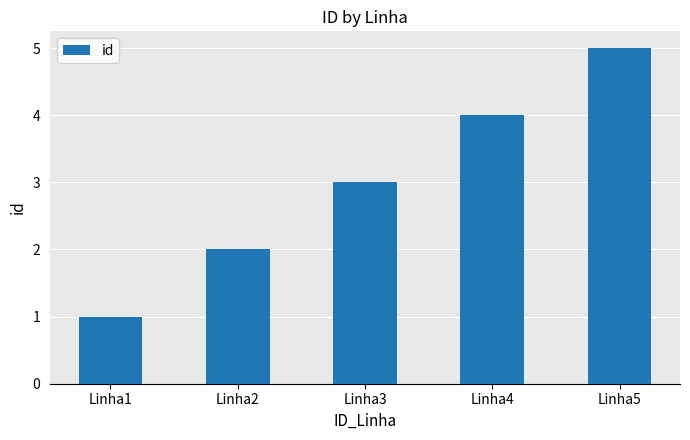

How many values are between 2 and 4?

3